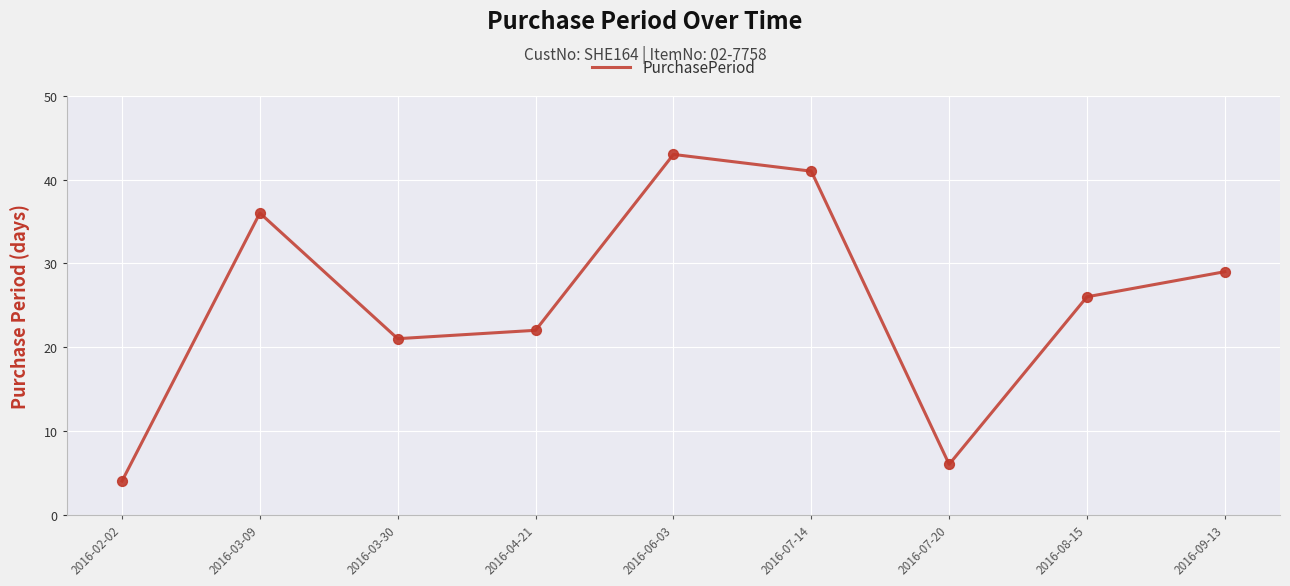

What is the change in value from 2016-02-02 to 2016-07-20?

+2